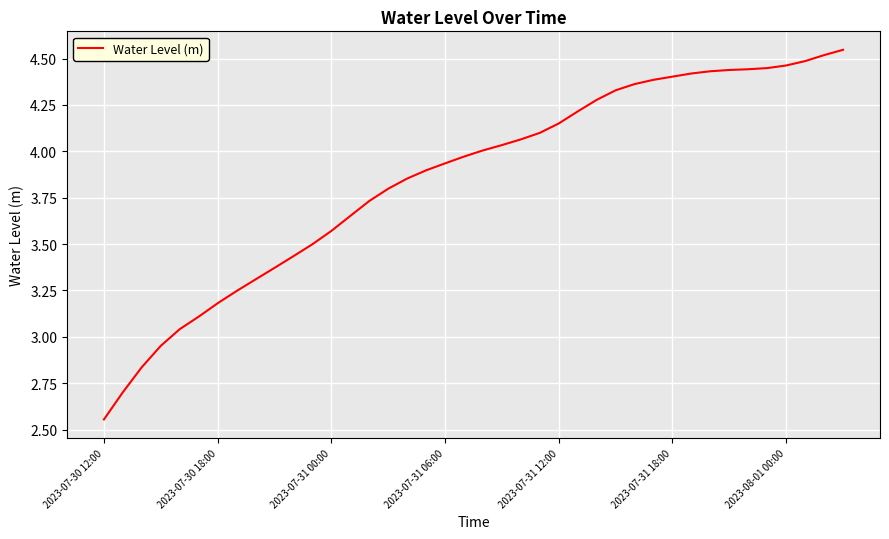

What is the sum of all values?

154.2